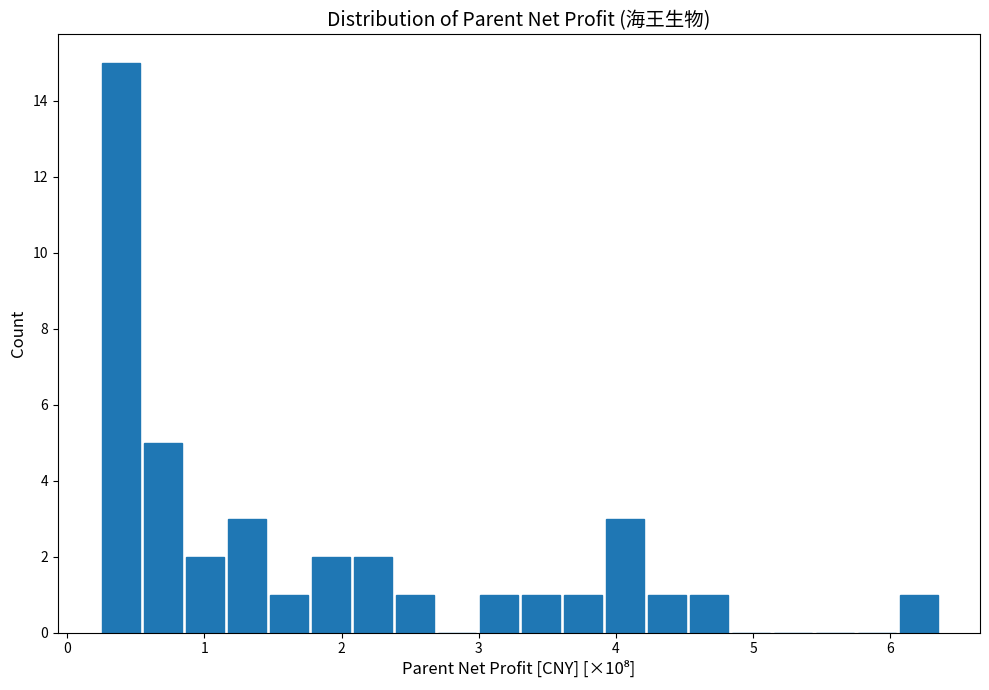

Around what value on the x-axis is the tallest bar? Give the approximate position of its centre, as read against the axis.

0.4